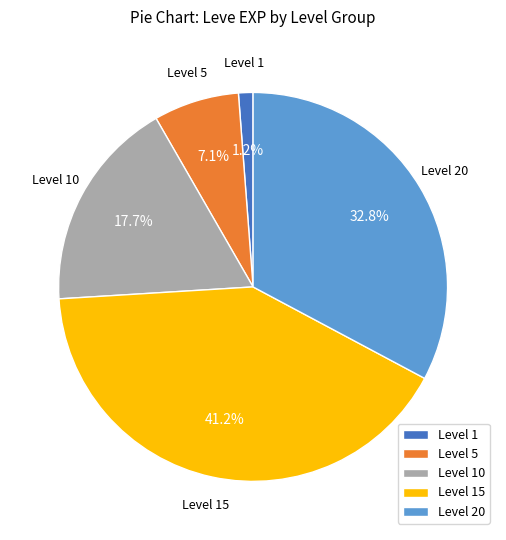

What is the ratio of the value at Level 5 to the value at Level 1?

5.9